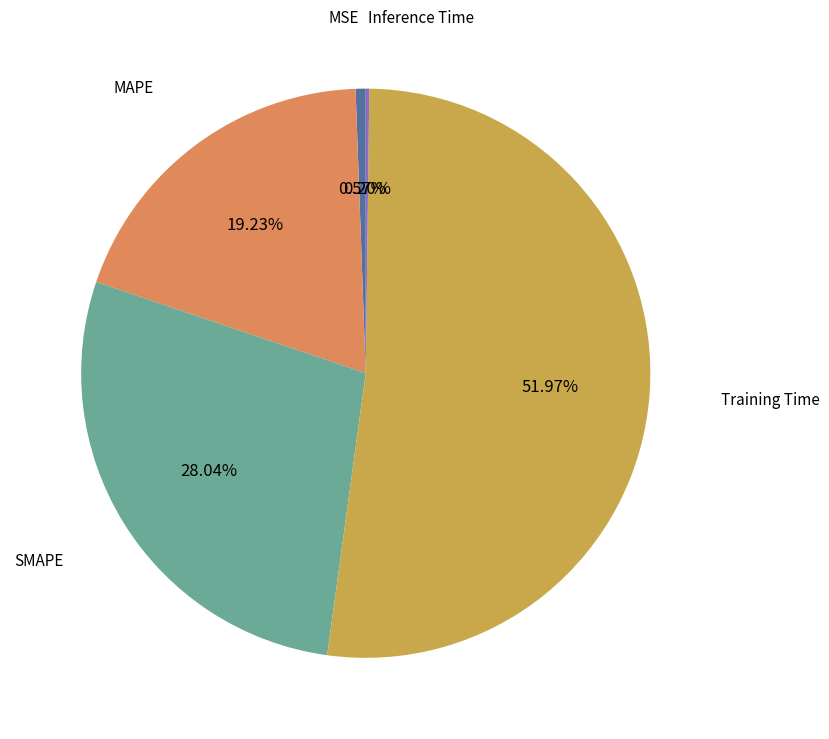

Is there a majority slice in this chart?

Yes